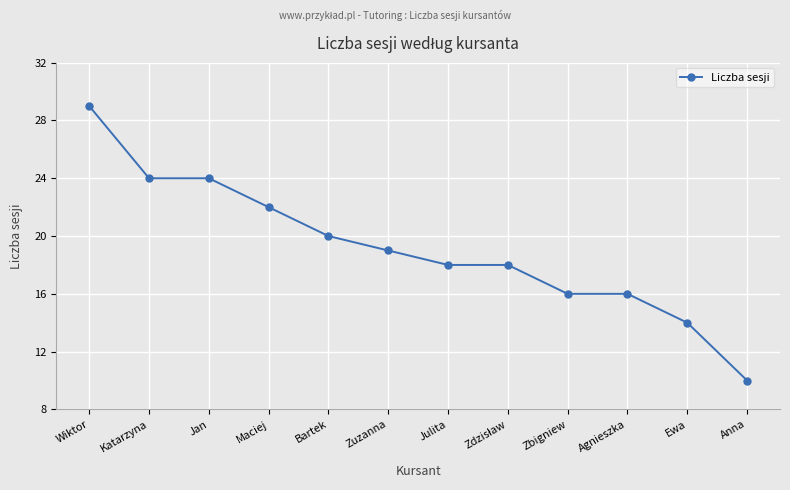

What is the label of the 12th point from the right?

Wiktor